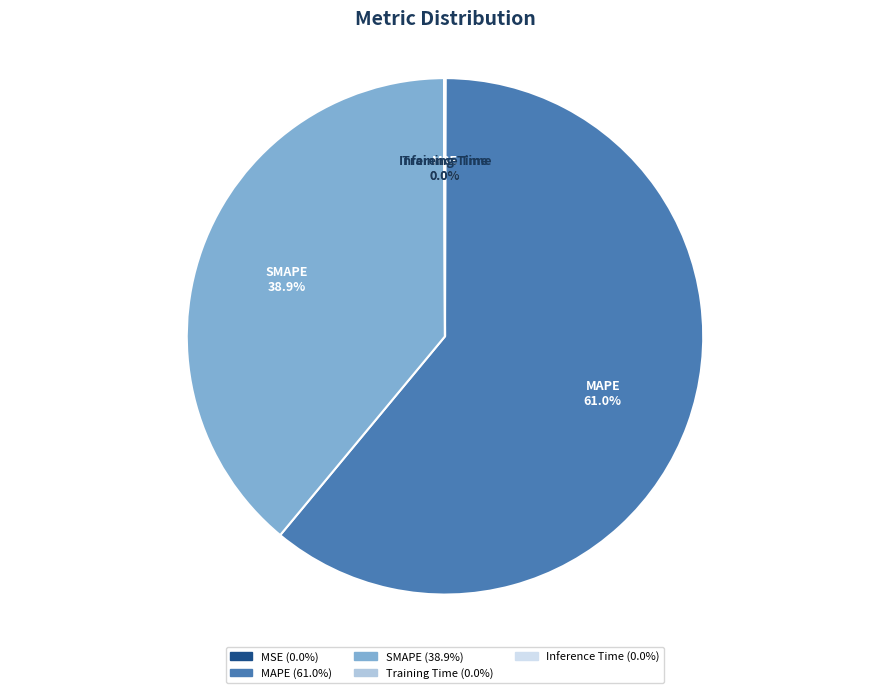

Which category has the biggest portion of the pie?

MAPE